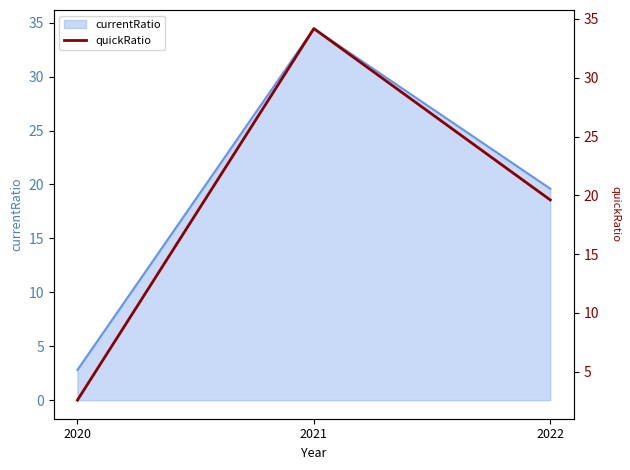

Rank the categories by value from highest to lowest.

2021, 2022, 2020